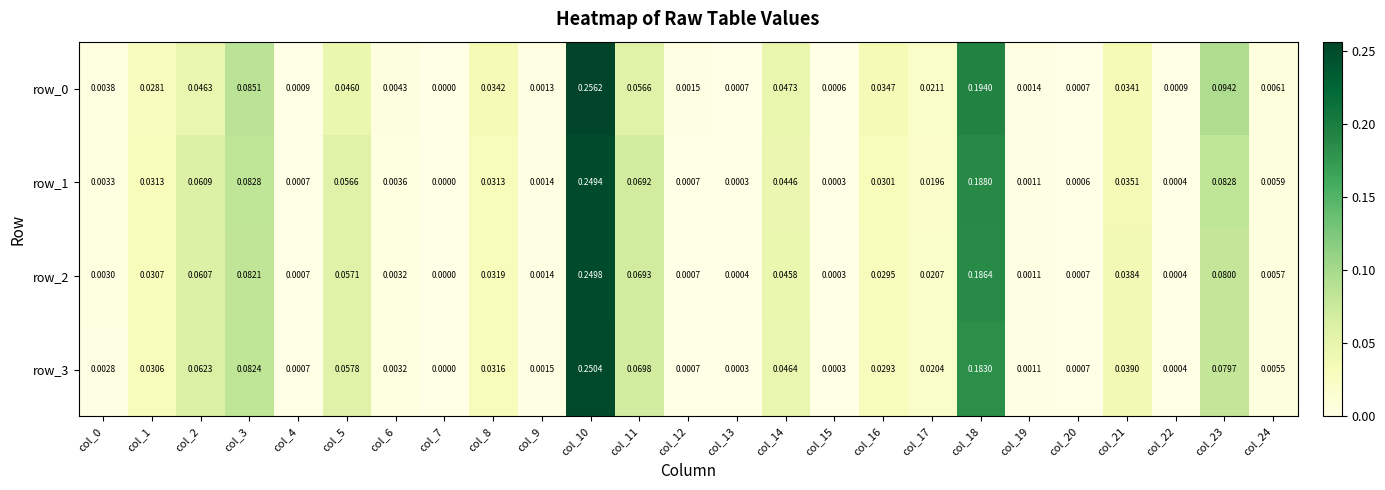

Reading left to right, transcribe all the data shown in this chart.

row_0: col_0=0.0	col_1=0.0	col_2=0.0	col_3=0.1	col_4=0.0	col_5=0.0	col_6=0.0	col_7=0.0	col_8=0.0	col_9=0.0	col_10=0.3	col_11=0.1	col_12=0.0	col_13=0.0	col_14=0.0	col_15=0.0	col_16=0.0	col_17=0.0	col_18=0.2	col_19=0.0	col_20=0.0	col_21=0.0	col_22=0.0	col_23=0.1	col_24=0.0
row_1: col_0=0.0	col_1=0.0	col_2=0.1	col_3=0.1	col_4=0.0	col_5=0.1	col_6=0.0	col_7=0.0	col_8=0.0	col_9=0.0	col_10=0.2	col_11=0.1	col_12=0.0	col_13=0.0	col_14=0.0	col_15=0.0	col_16=0.0	col_17=0.0	col_18=0.2	col_19=0.0	col_20=0.0	col_21=0.0	col_22=0.0	col_23=0.1	col_24=0.0
row_2: col_0=0.0	col_1=0.0	col_2=0.1	col_3=0.1	col_4=0.0	col_5=0.1	col_6=0.0	col_7=0.0	col_8=0.0	col_9=0.0	col_10=0.2	col_11=0.1	col_12=0.0	col_13=0.0	col_14=0.0	col_15=0.0	col_16=0.0	col_17=0.0	col_18=0.2	col_19=0.0	col_20=0.0	col_21=0.0	col_22=0.0	col_23=0.1	col_24=0.0
row_3: col_0=0.0	col_1=0.0	col_2=0.1	col_3=0.1	col_4=0.0	col_5=0.1	col_6=0.0	col_7=0.0	col_8=0.0	col_9=0.0	col_10=0.3	col_11=0.1	col_12=0.0	col_13=0.0	col_14=0.0	col_15=0.0	col_16=0.0	col_17=0.0	col_18=0.2	col_19=0.0	col_20=0.0	col_21=0.0	col_22=0.0	col_23=0.1	col_24=0.0